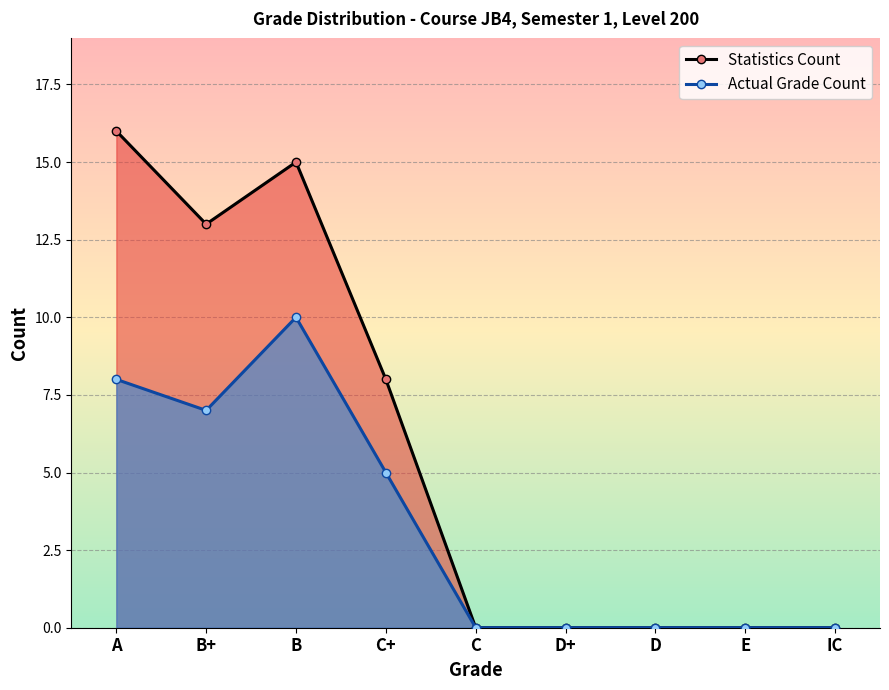

What is the label of the 4th point from the left?

C+